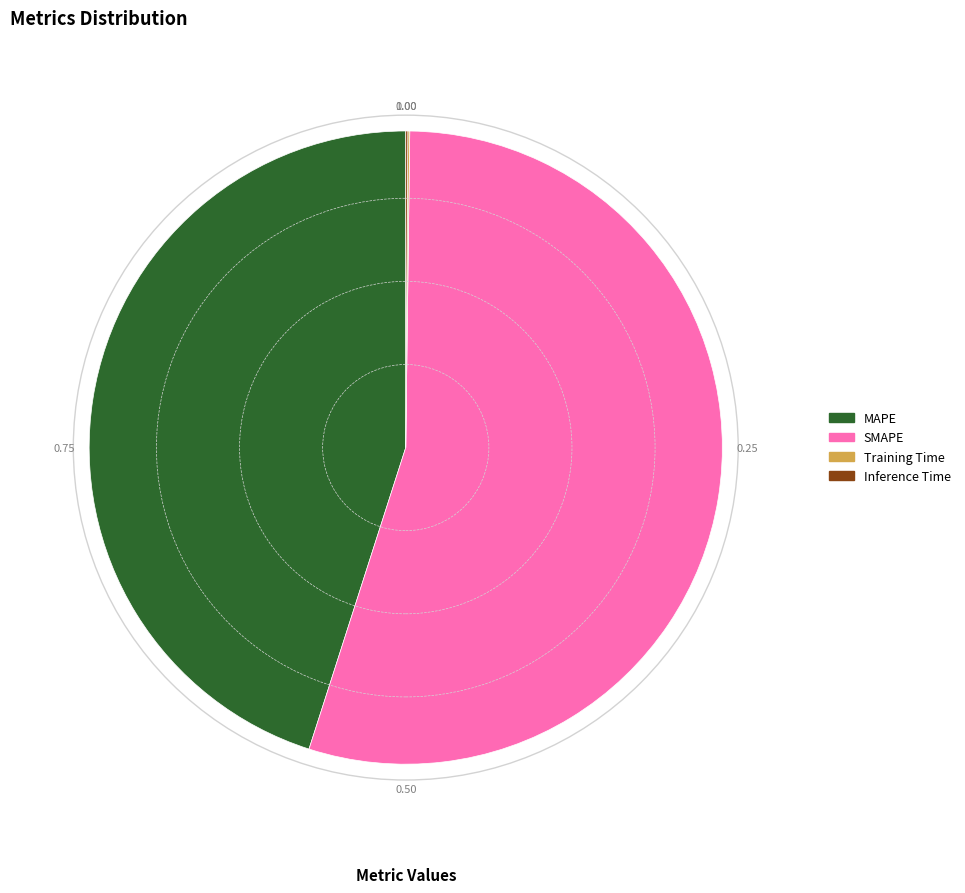

Between MAPE and SMAPE, which is larger?

SMAPE